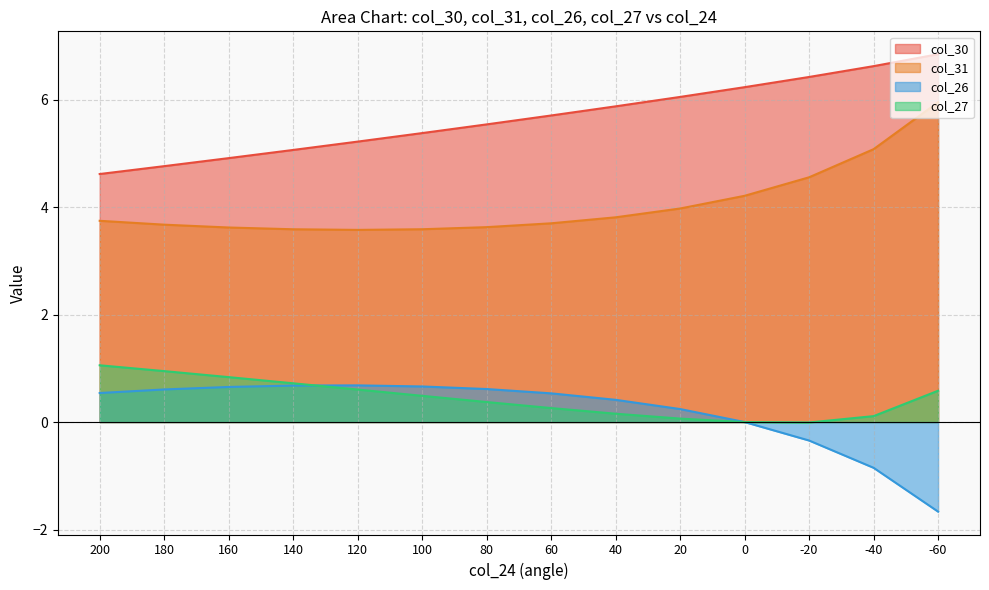

Is it true that col_30 equals 4.8 at 180?

True